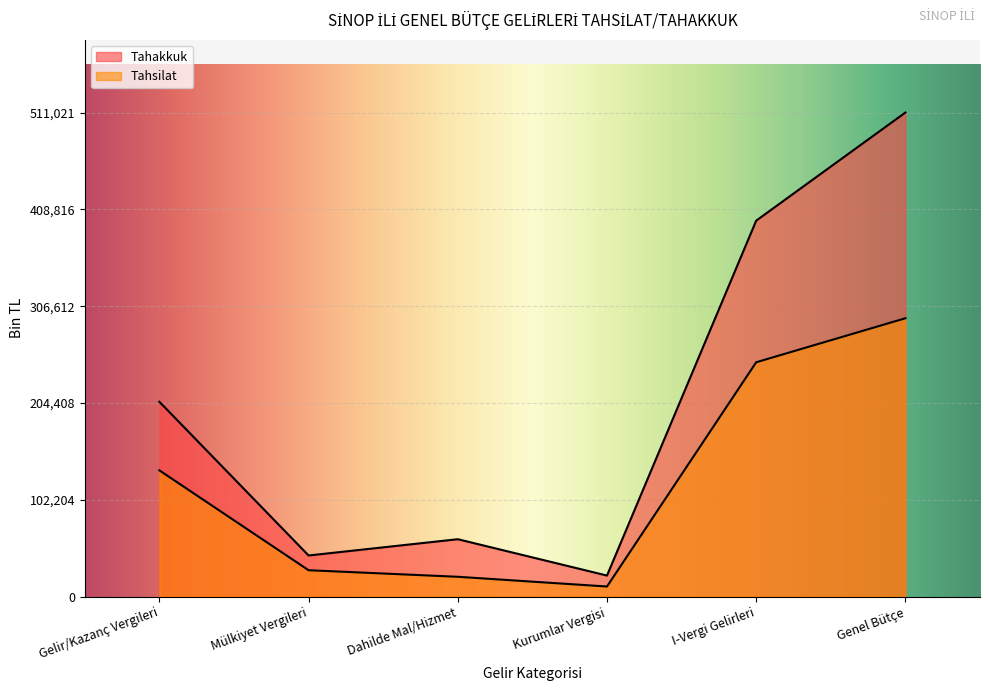

True or false: Tahsilat and Tahakkuk intersect in this chart.

False